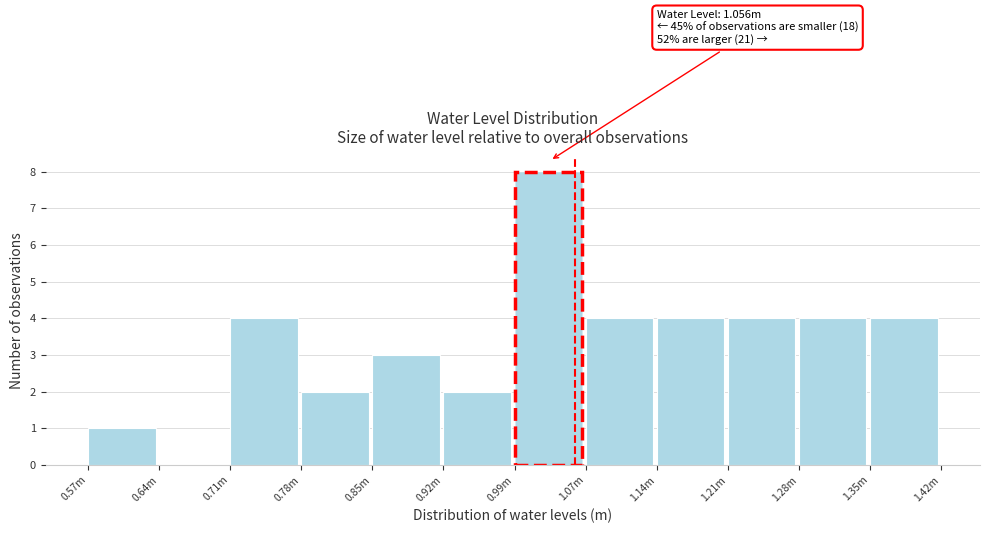

Reading left to right, list all the values displayed in this chart.

0.57m=1	0.64m=0	0.71m=4	0.78m=2	0.85m=3	0.92m=2	0.99m=8	1.07m=4	1.14m=4	1.21m=4	1.28m=4	1.35m=4